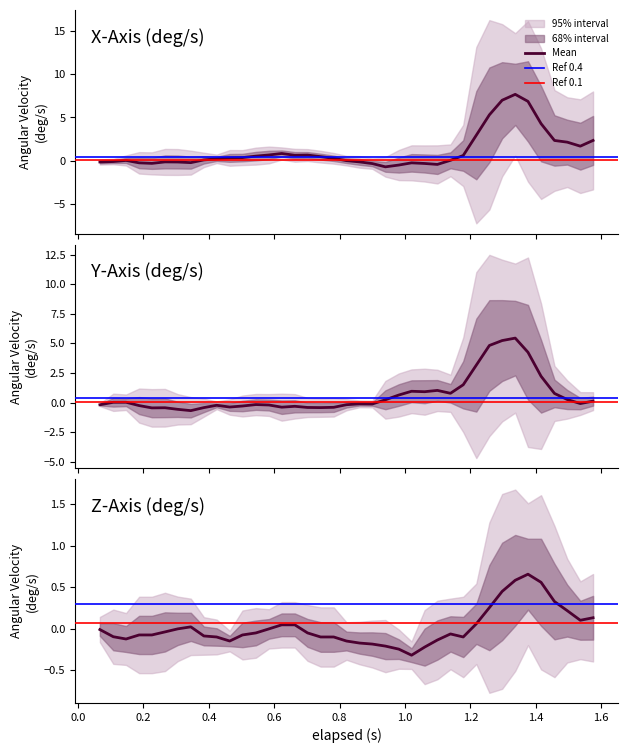

At which label does Z-Axis (deg/s) reach its minimum?

26